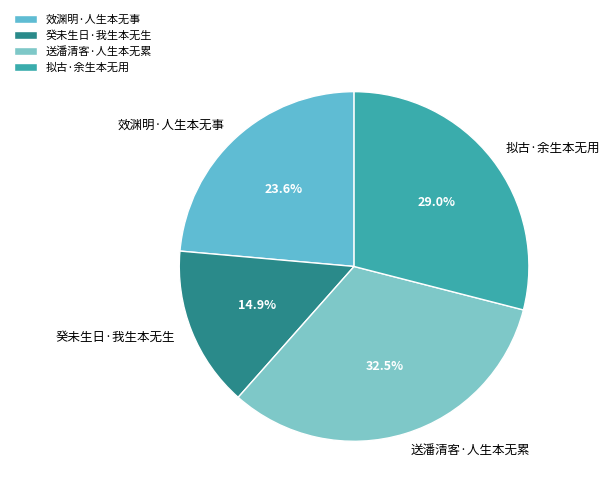

What is the total percentage of 癸未生日·我生本无生 and 送潘清客·人生本无累?

47.4%